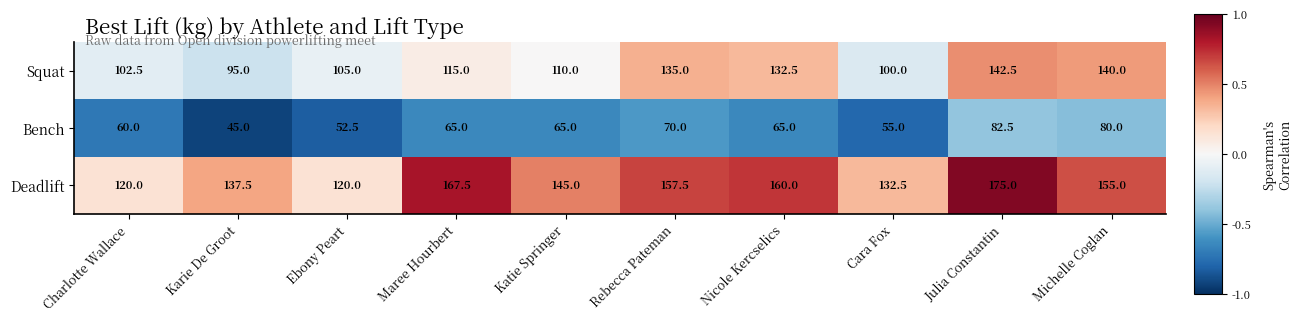

What is the total value across all series at Nicole Kercselics?

357.5